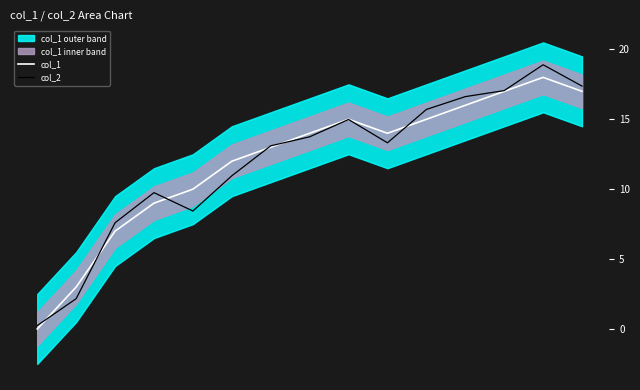

List the series in order of their overall mean, lowest first.

col_2, col_1